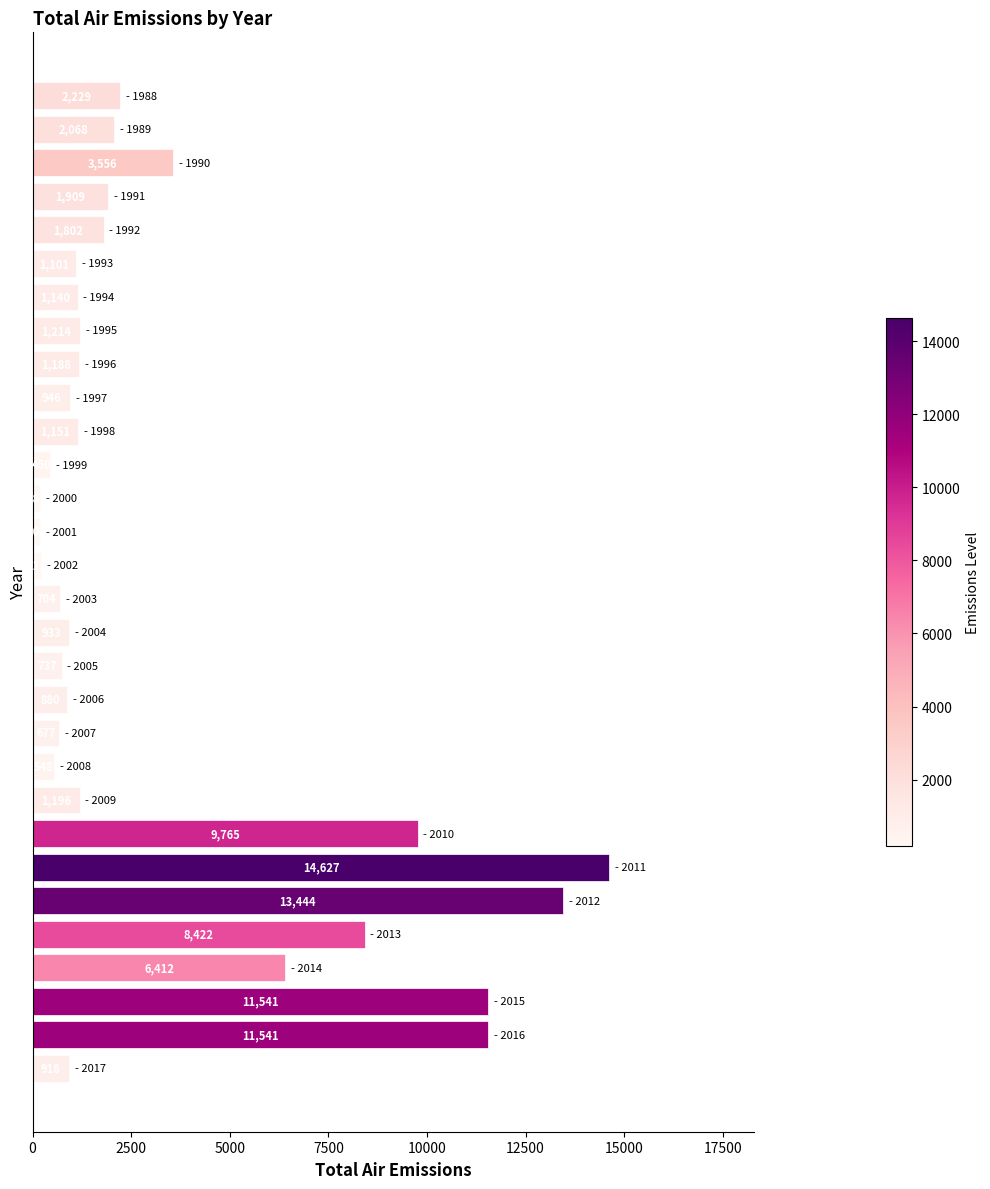

What is the maximum value shown in the chart?

14627